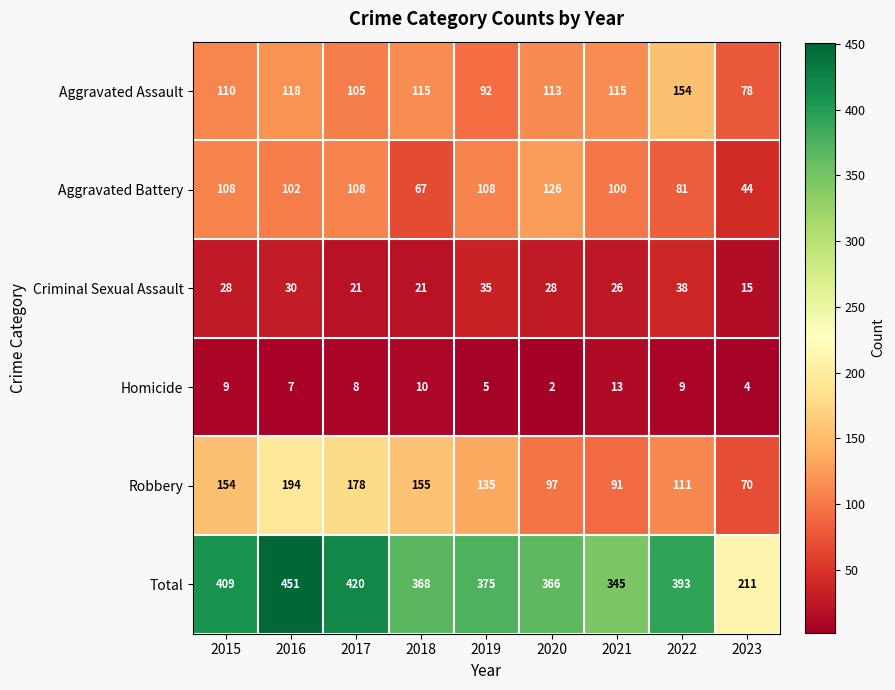

What is the minimum value shown in the chart?

2